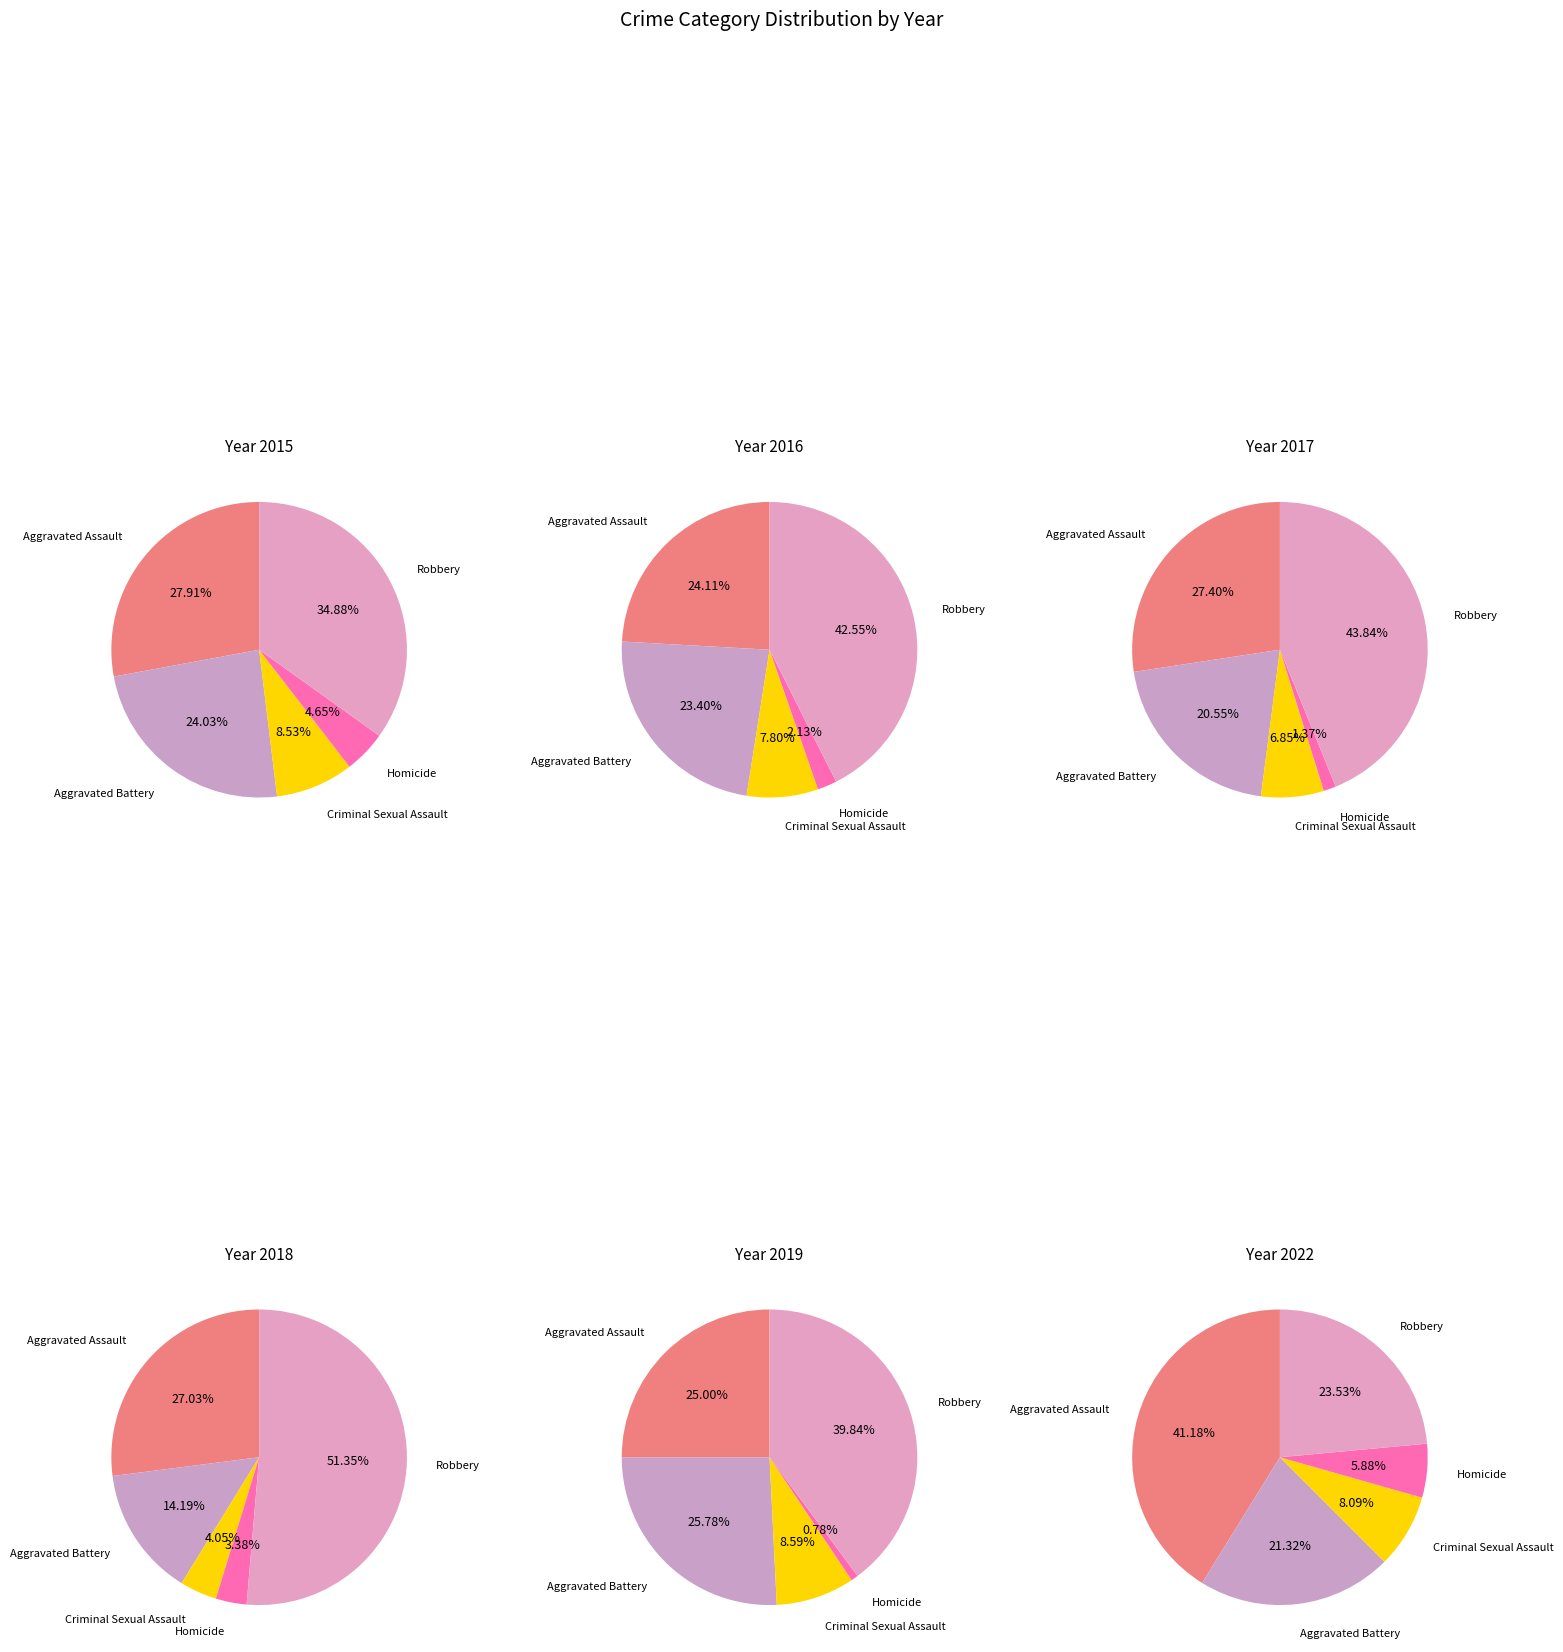

To the nearest percent, what percentage of the pie is Criminal Sexual Assault?

9%